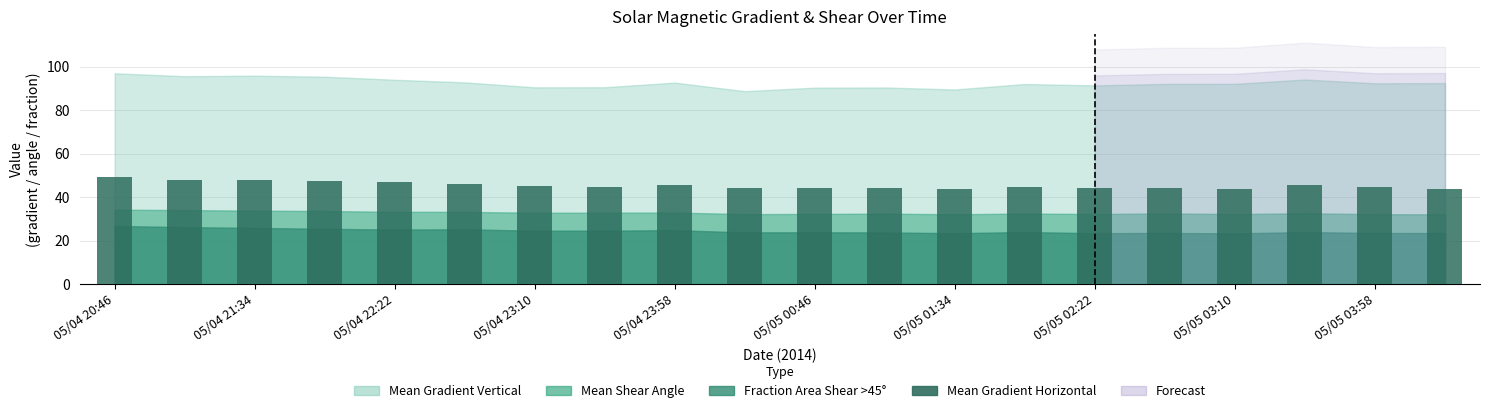

What is the sum of all values?

909.7